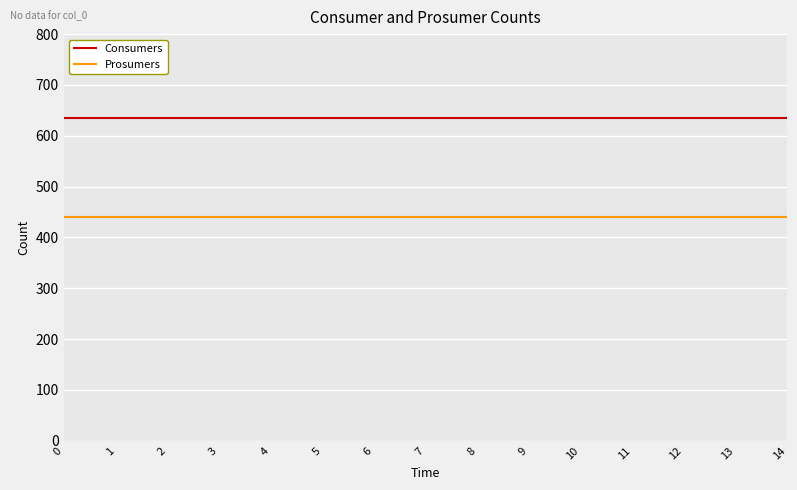

Reading left to right, what are all the values shown in this chart?

Consumers: 0=635	1=635	2=635	3=635	4=635	5=635	6=635	7=635	8=635	9=635	10=635	11=635	12=635	13=635	14=635
Prosumers: 0=440	1=440	2=440	3=440	4=440	5=440	6=440	7=440	8=440	9=440	10=440	11=440	12=440	13=440	14=440